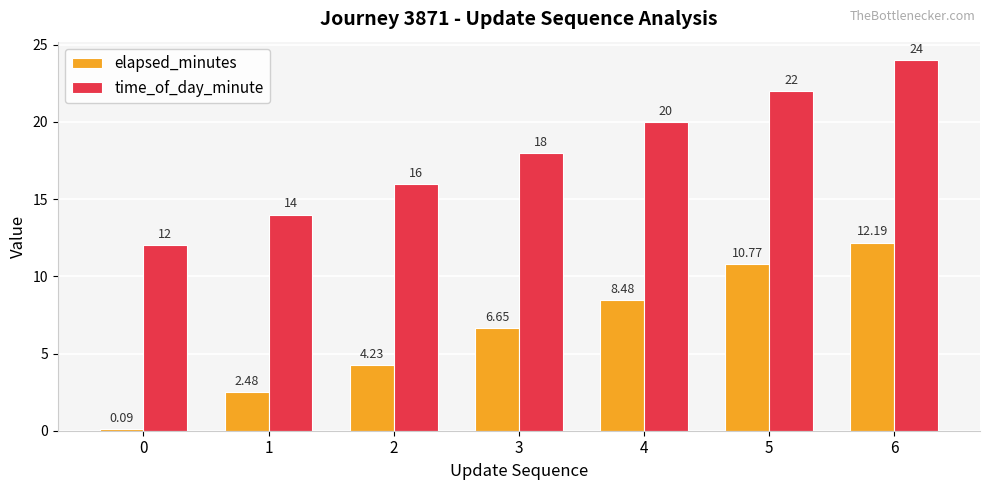

What is the difference between the maximum and second lowest values in the time_of_day_minute series?

10.0